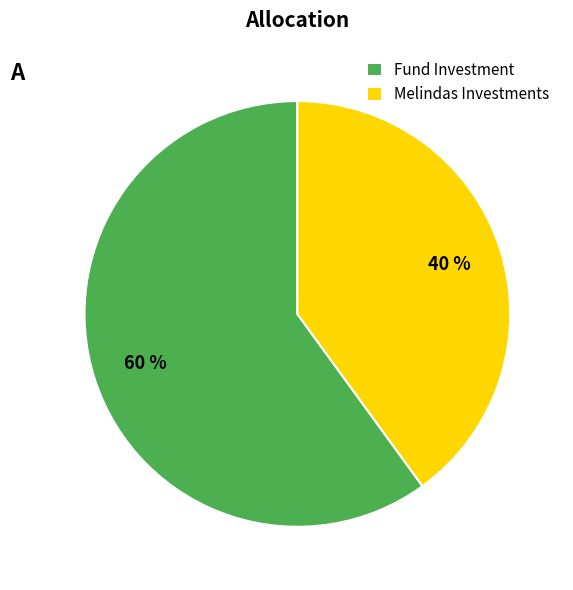

Between Melindas Investments and Fund Investment, which is larger?

Fund Investment